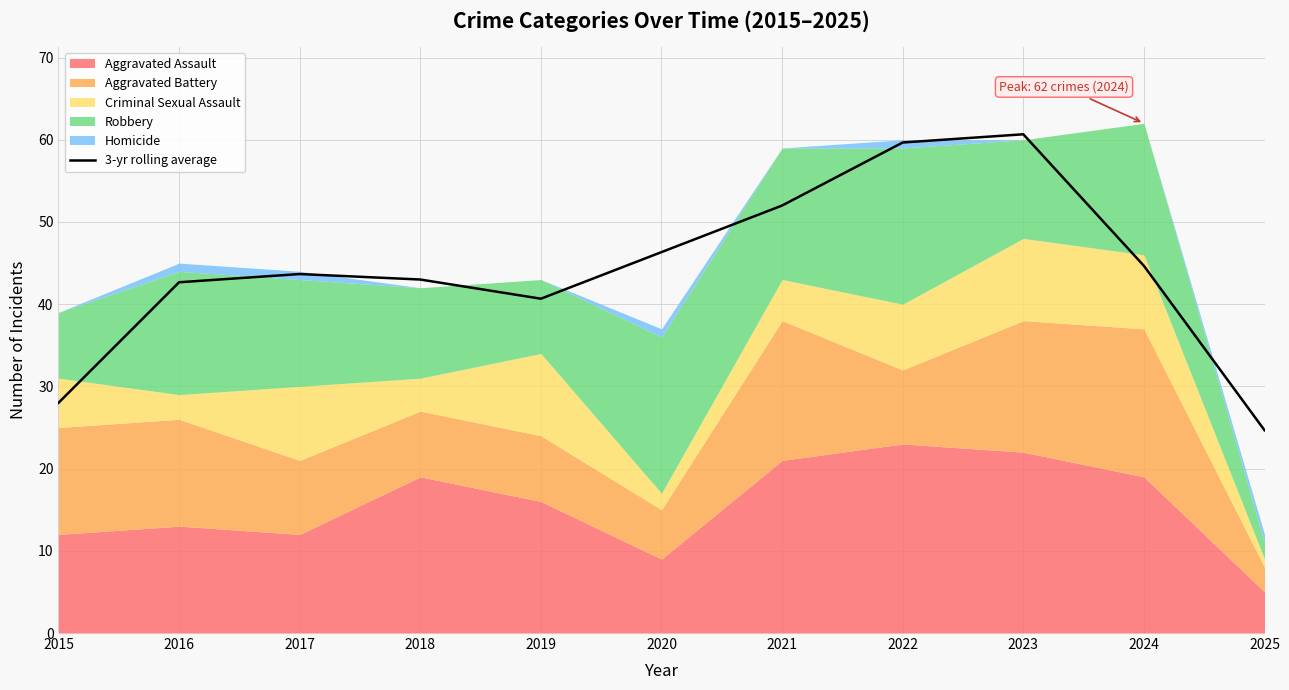

What is the maximum value shown in the chart?

60.7